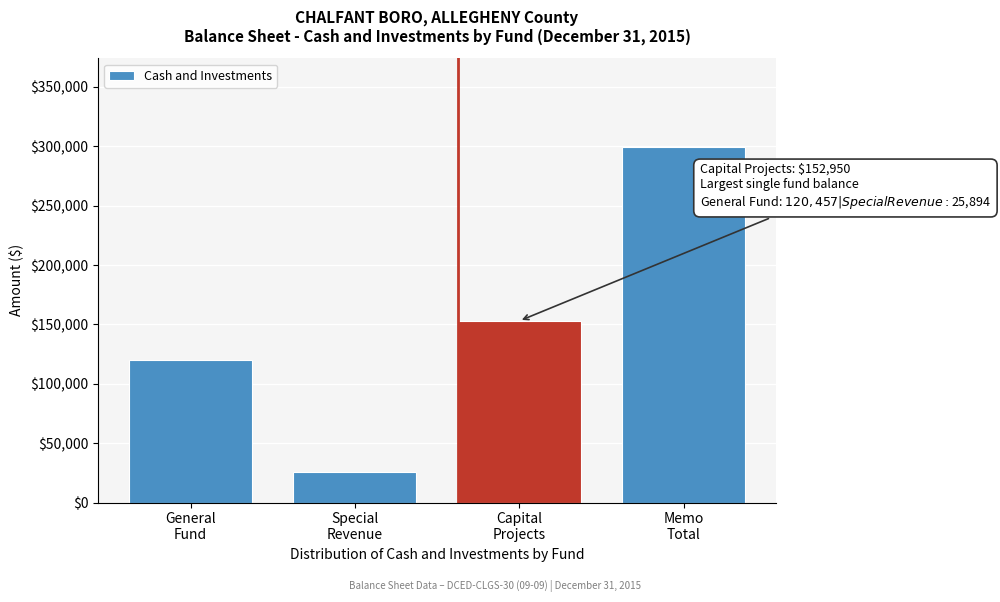

Reading left to right, transcribe all the data shown in this chart.

120457	25894	152950	299301